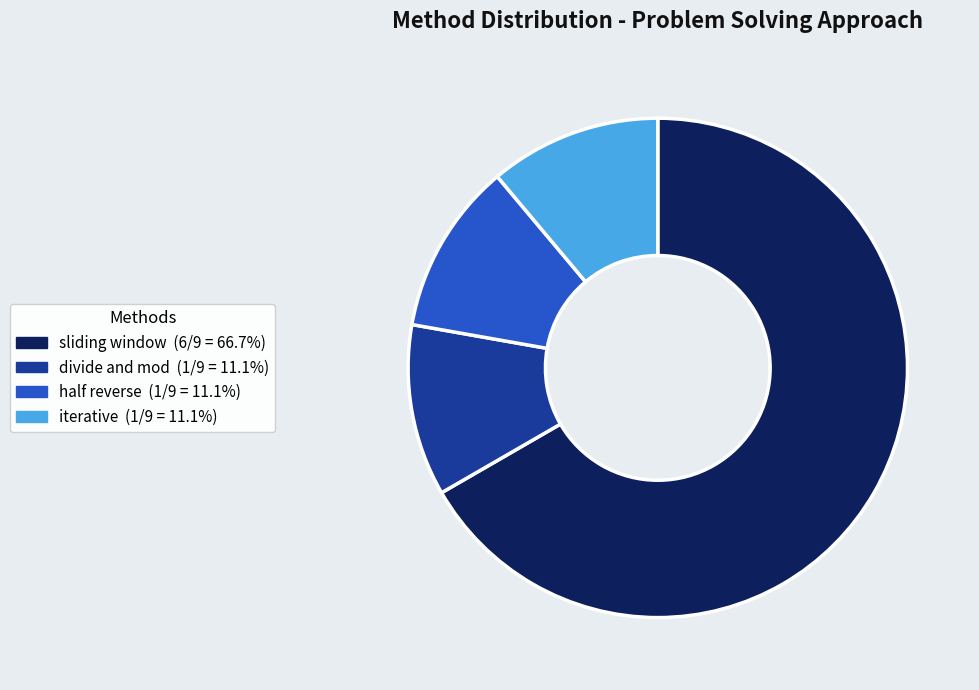

What is the largest slice in the pie chart?

sliding window